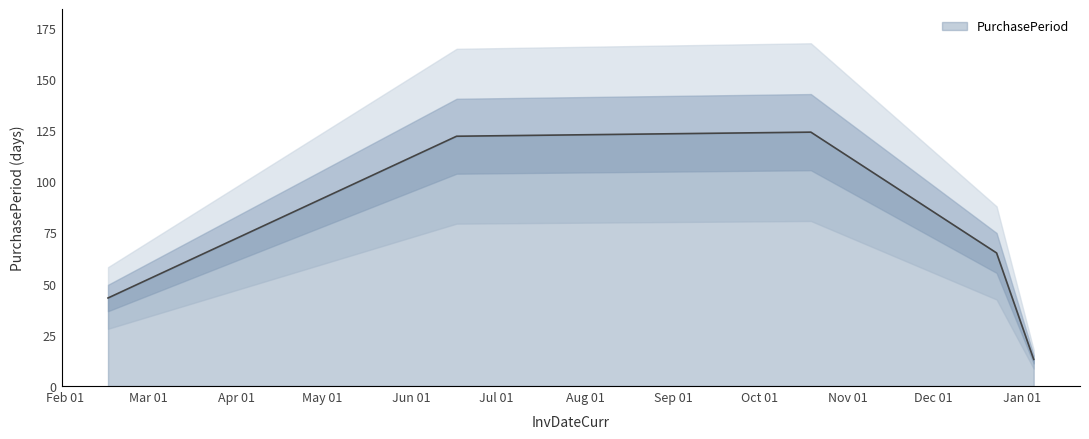

What is the label of the 5th point from the left?

2017-01-05